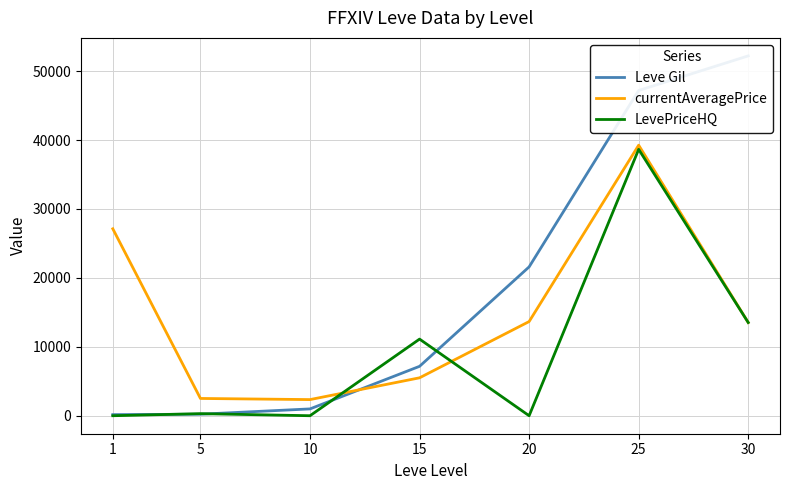

Reading left to right, list all the values displayed in this chart.

Leve Gil: 1=160	5=220	10=990	15=7170	20=21600	25=47200	30=52220
currentAveragePrice: 1=27128	5=2507	10=2342	15=5503	20=13666	25=39262	30=13526
LevePriceHQ: 1=0	5=301	10=0	15=11120	20=0	25=38657	30=13526